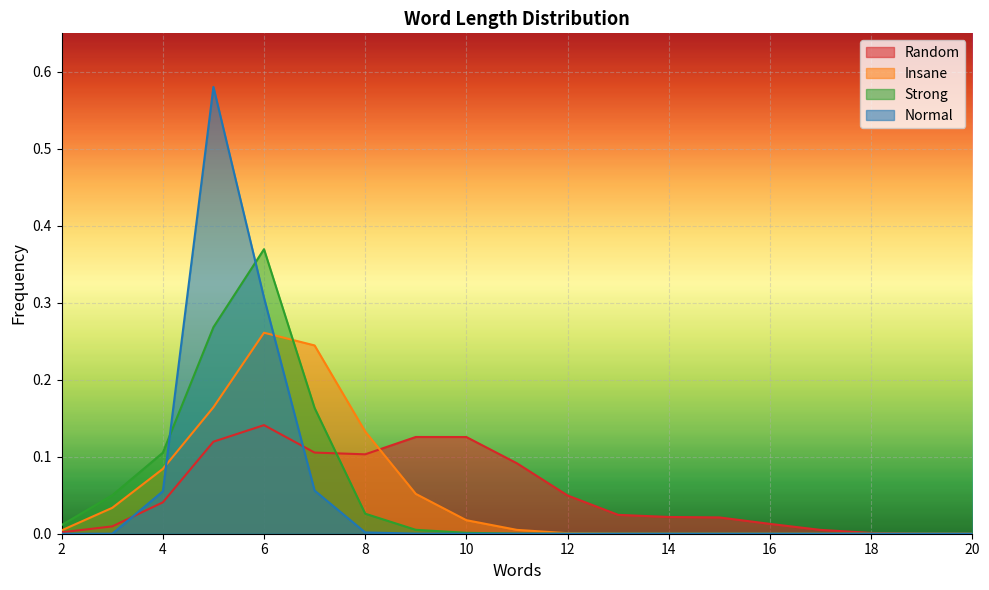

Reading right to left, what are all the values shown in this chart?

Random: 20=0.0	19=0.0	18=0.0	17=0.0	16=0.0	15=0.0	14=0.0	13=0.0	12=0.0	11=0.1	10=0.1	9=0.1	8=0.1	7=0.1	6=0.1	5=0.1	4=0.0	3=0.0	2=0.0
Insane: 20=0.0	19=0.0	18=0.0	17=0.0	16=0.0	15=0.0	14=0.0	13=0.0	12=0.0	11=0.0	10=0.0	9=0.1	8=0.1	7=0.2	6=0.3	5=0.2	4=0.1	3=0.0	2=0.0
Normal: 20=0.0	19=0.0	18=0.0	17=0.0	16=0.0	15=0.0	14=0.0	13=0.0	12=0.0	11=0.0	10=0.0	9=0.0	8=0.0	7=0.1	6=0.3	5=0.6	4=0.1	3=0.0	2=0.0
Strong: 20=0.0	19=0.0	18=0.0	17=0.0	16=0.0	15=0.0	14=0.0	13=0.0	12=0.0	11=0.0	10=0.0	9=0.0	8=0.0	7=0.2	6=0.4	5=0.3	4=0.1	3=0.0	2=0.0